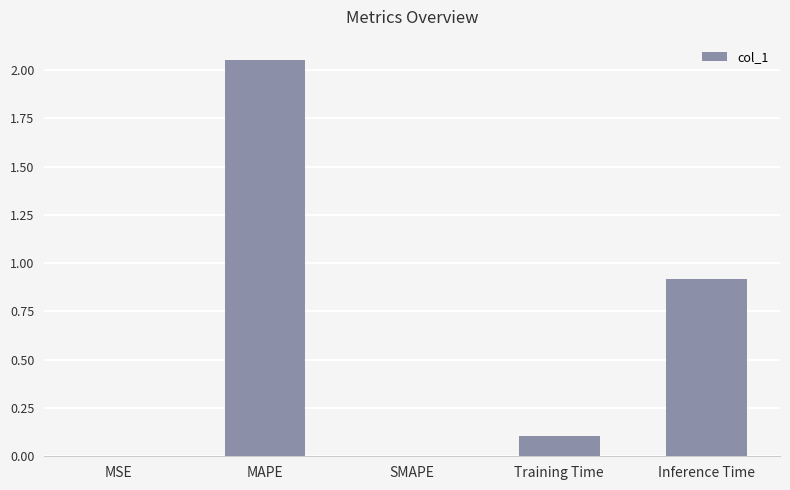

What is the change in value from MAPE to Inference Time?

-1.1